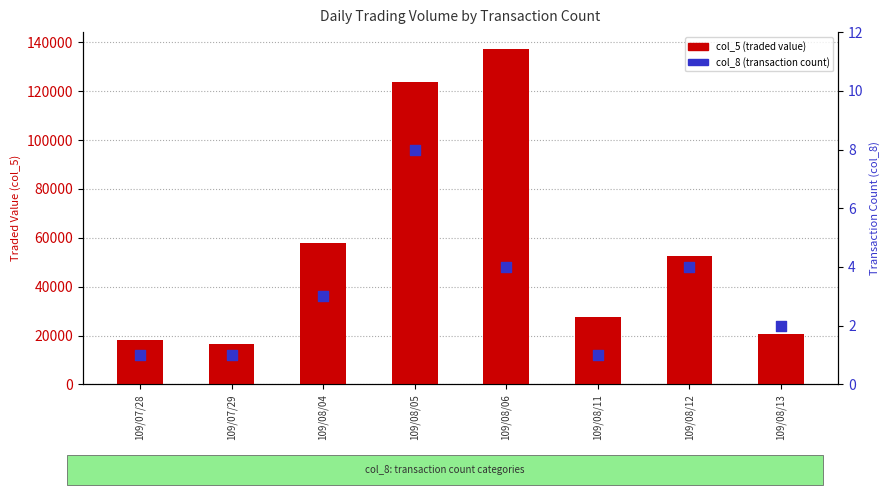

Which series reaches the maximum Y coordinate?

col_5 (traded value)